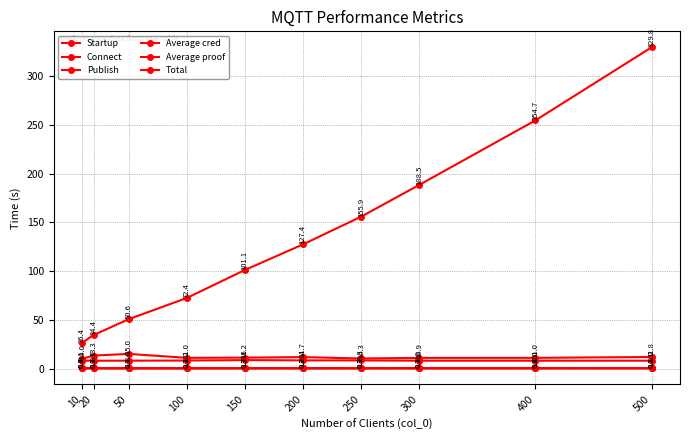

What is the greatest value displayed?

329.8